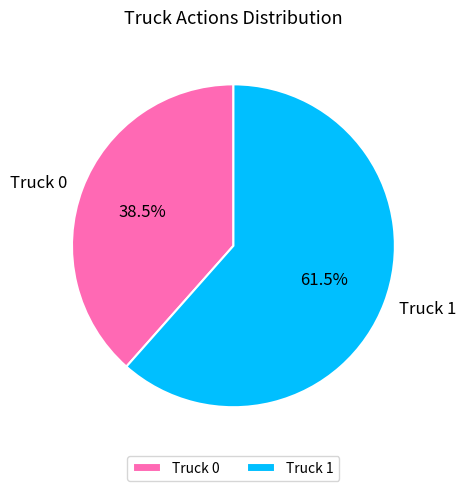

Do Truck 1 and Truck 0 together represent more than half of the pie?

Yes